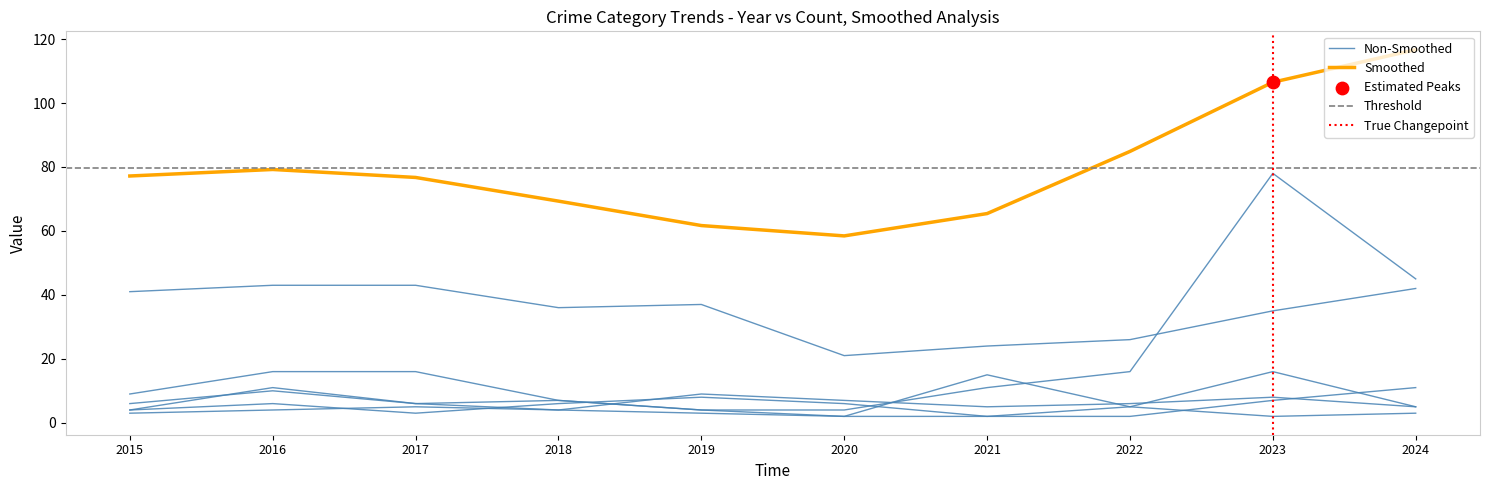

What is the total value across all series at 2021?

59